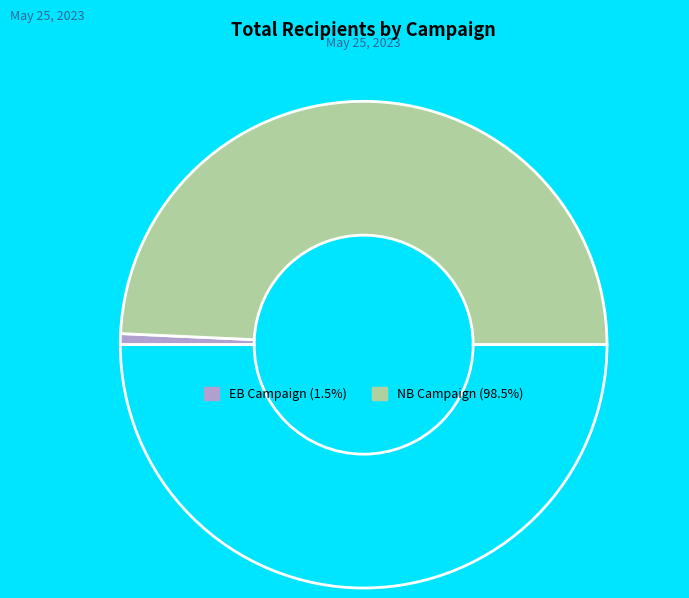

Count the number of slices in the pie.

3